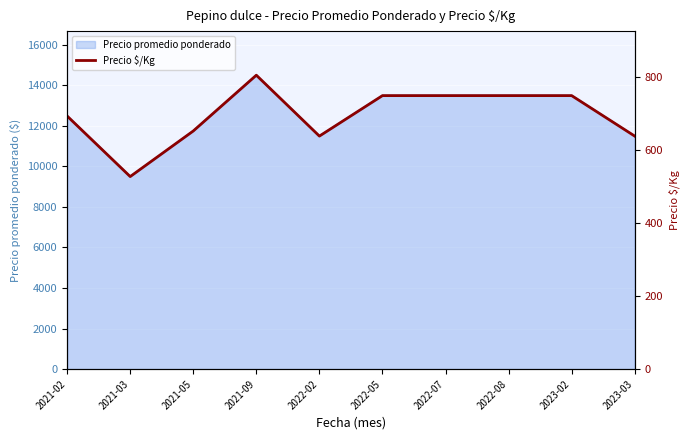

Where is the first local minimum?

2021-03